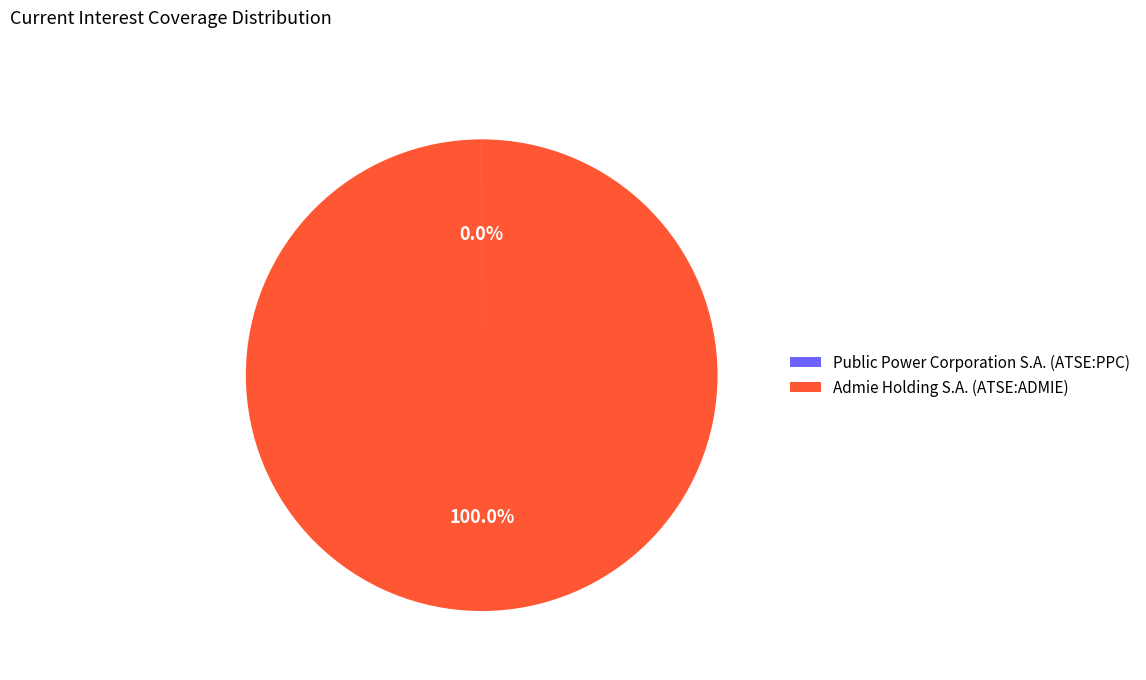

Is there any slice that represents more than half of the pie?

Yes